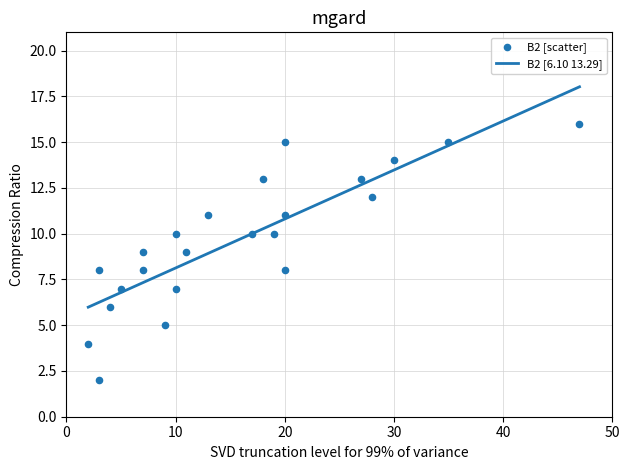

What is the ratio of the value at 4 to the value at 30?

0.4